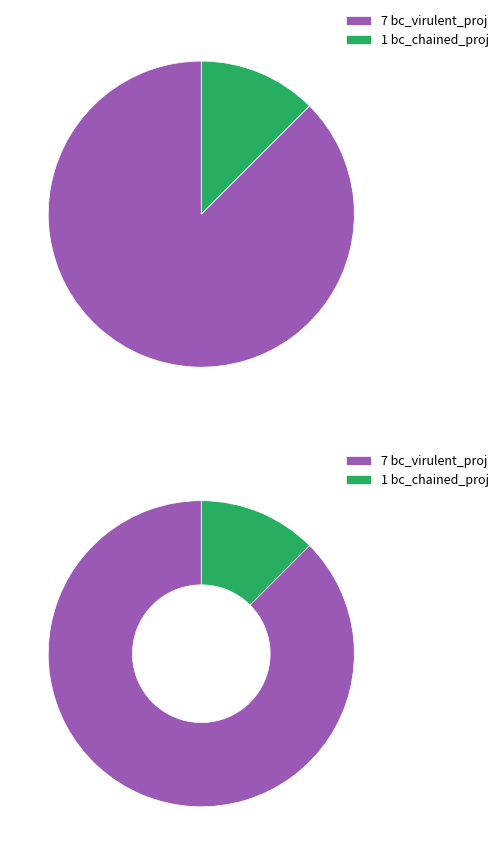

Approximately how many times larger is the value at bc_chained_proj compared to bc_virulent_proj?

0.1